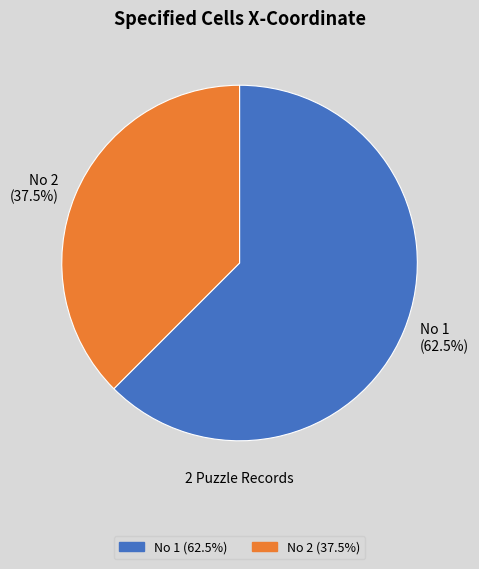

Does No 2 represent more than half of the total?

No